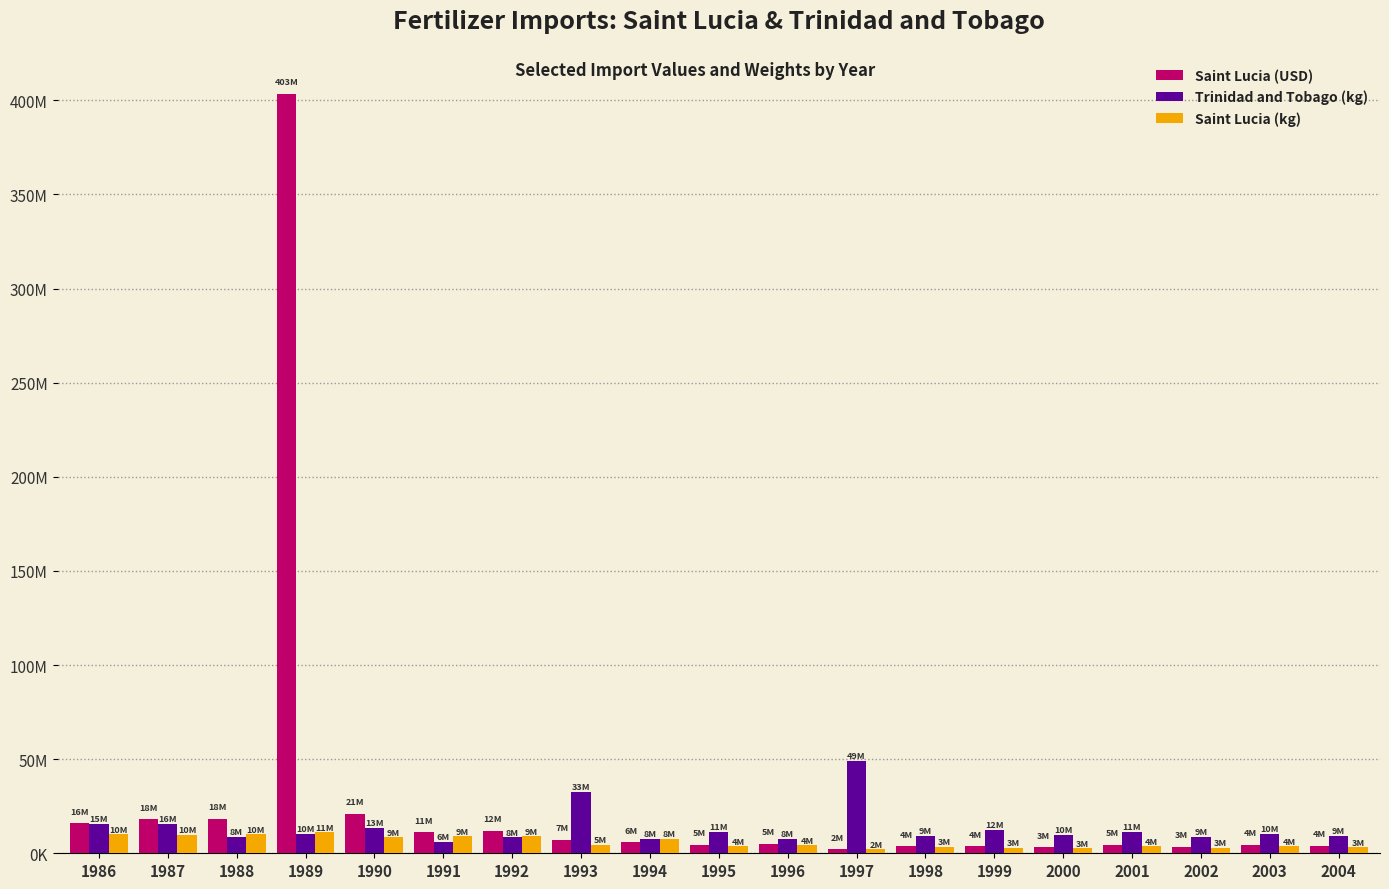

Is the value of Trinidad and Tobago (kg) at 1988 greater than the value of Saint Lucia (kg) at 1997?

Yes